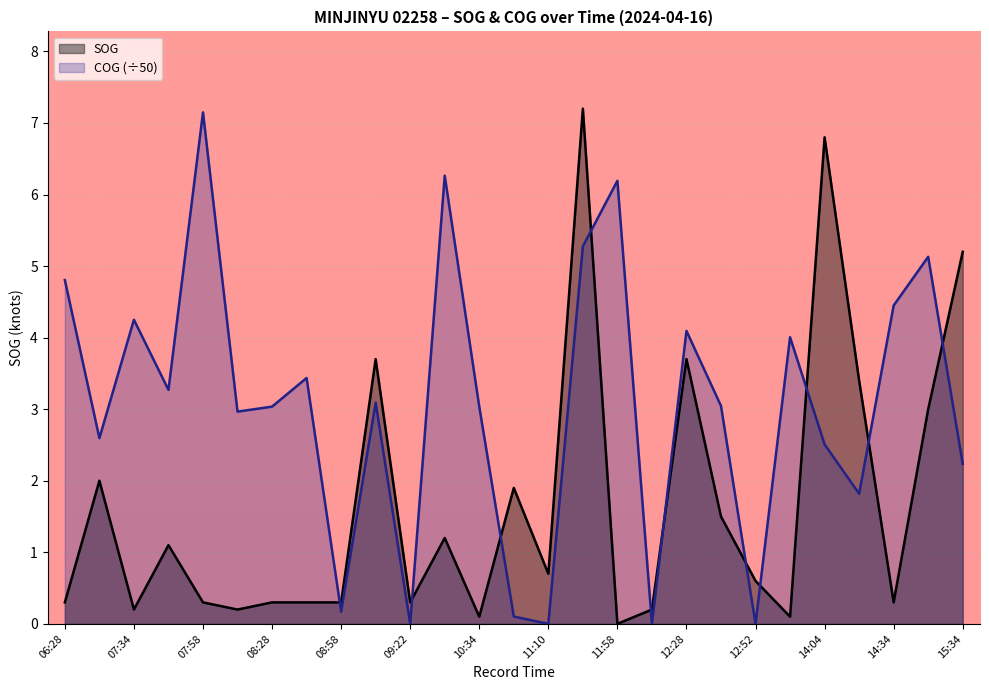

Is the value of COG at 12:16 greater than the value of SOG at 09:22?

No